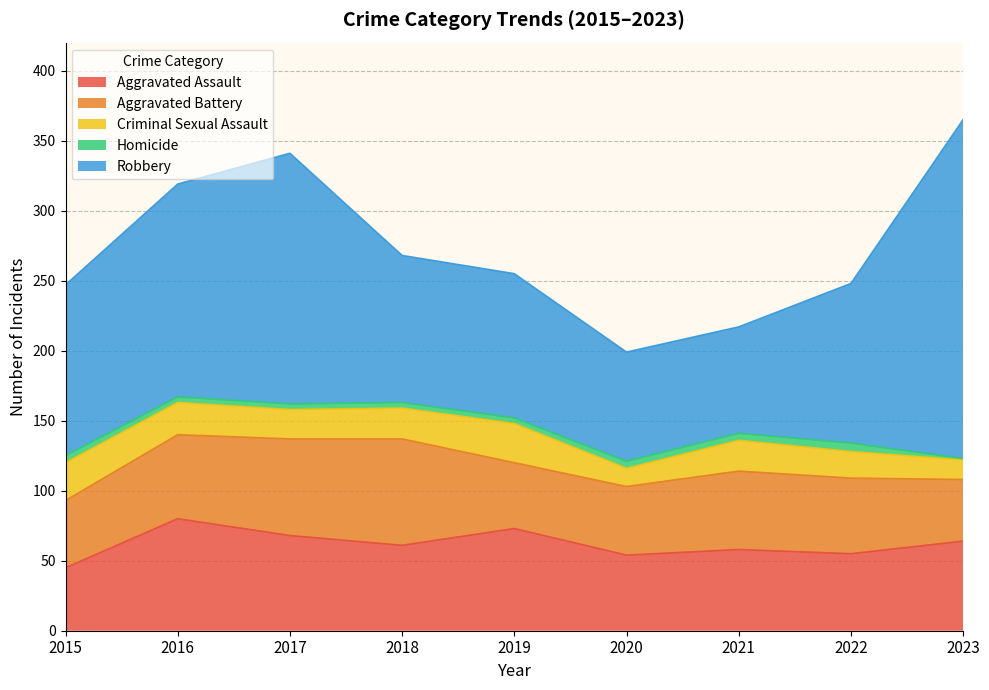

What is the sum of all Aggravated Battery values?

503